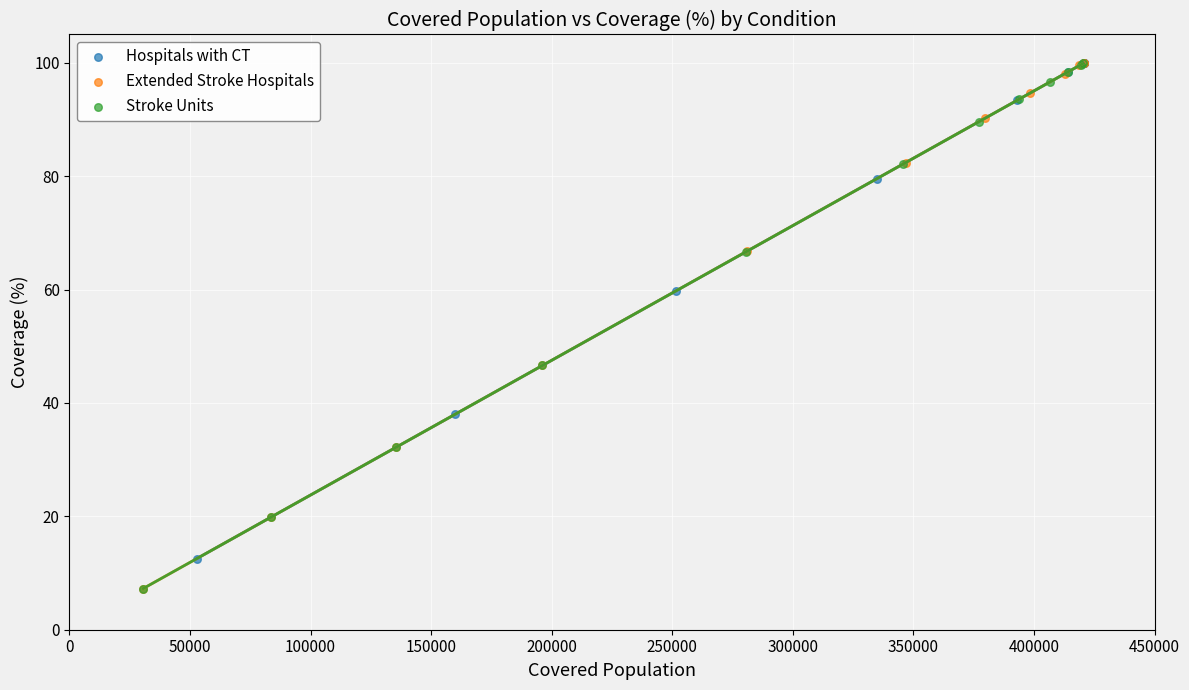

Which series has the widest spread of Y values?

Extended Stroke Hospitals